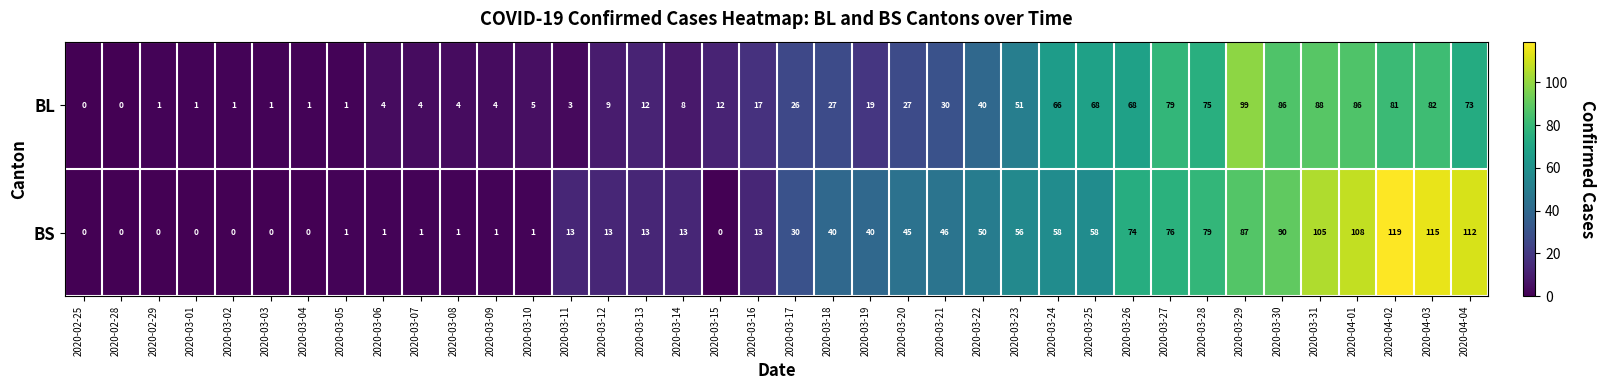

The value of BS at 2020-03-31 is 105. True or false?

True